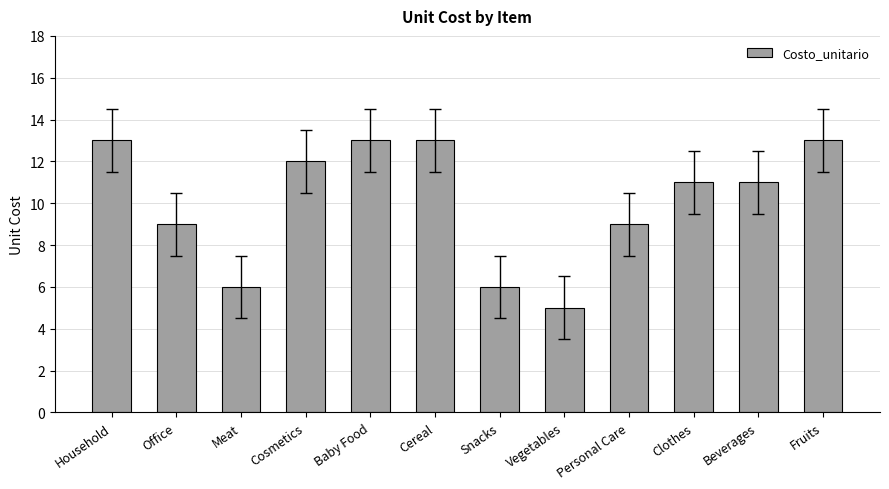

Which label corresponds to the smallest value in the chart?

Vegetables